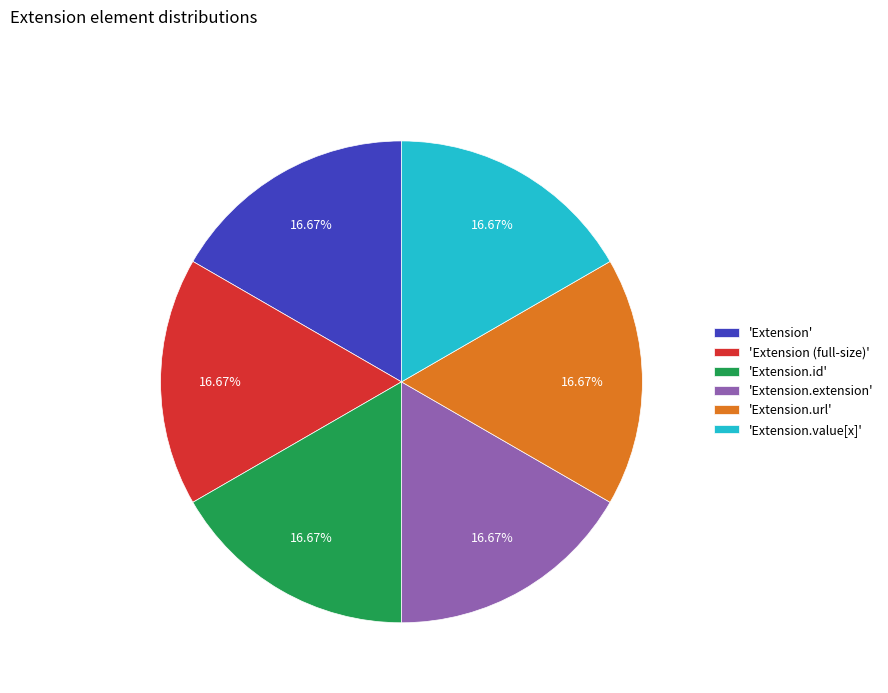

Combined, do 'Extension.value[x]' and 'Extension.id' account for over 50%?

No